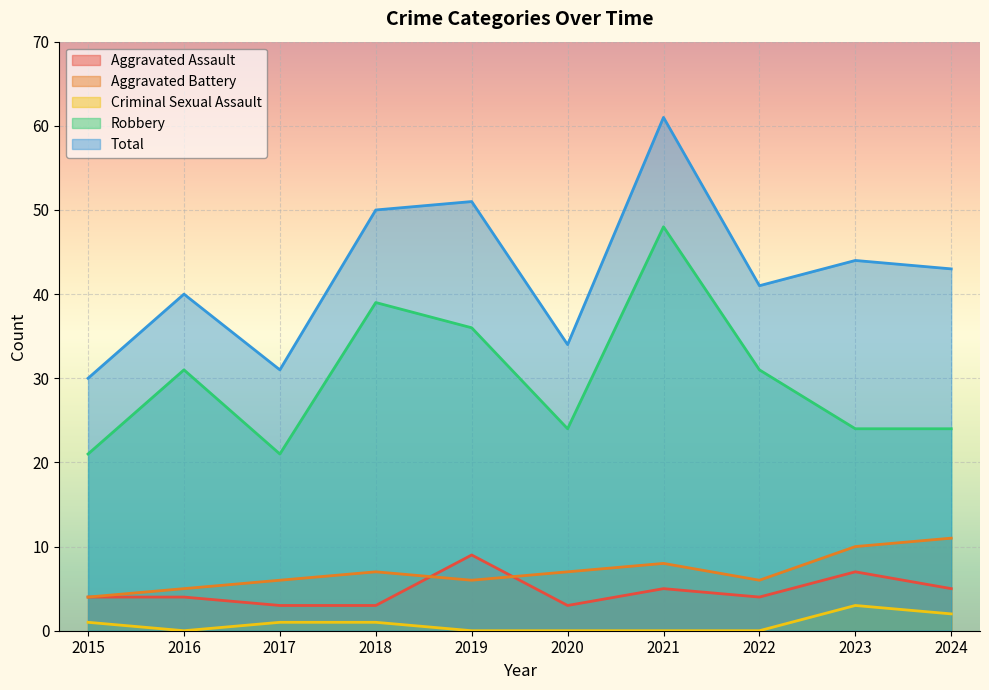

What is the maximum value for Aggravated Battery?

11